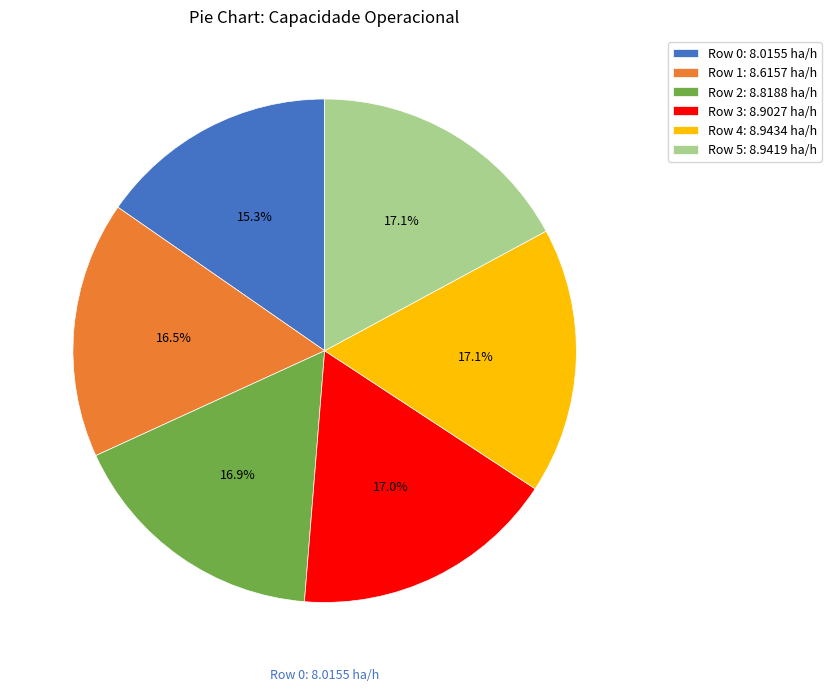

To the nearest percent, what is the difference between the largest and smallest slice percentages?

2%